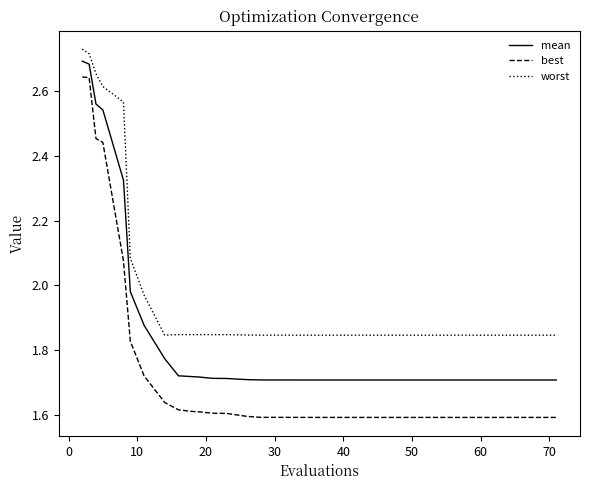

List the series in order of their overall mean, highest first.

worst, mean, best